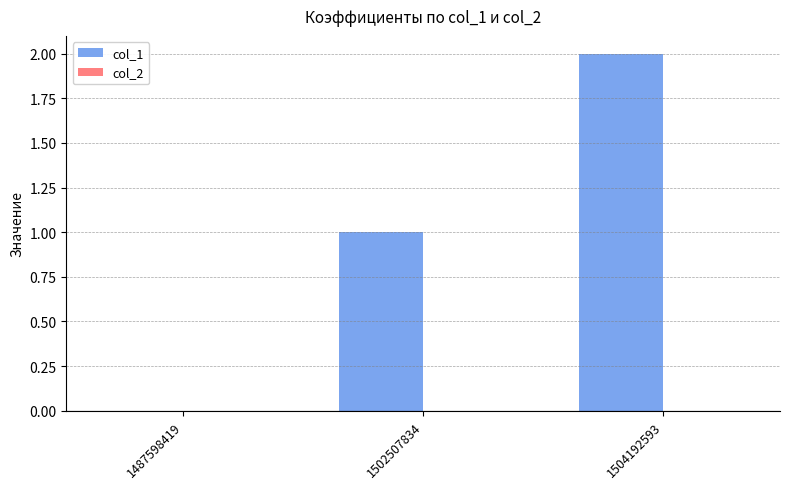

Which label corresponds to the largest value in the chart?

1504192593